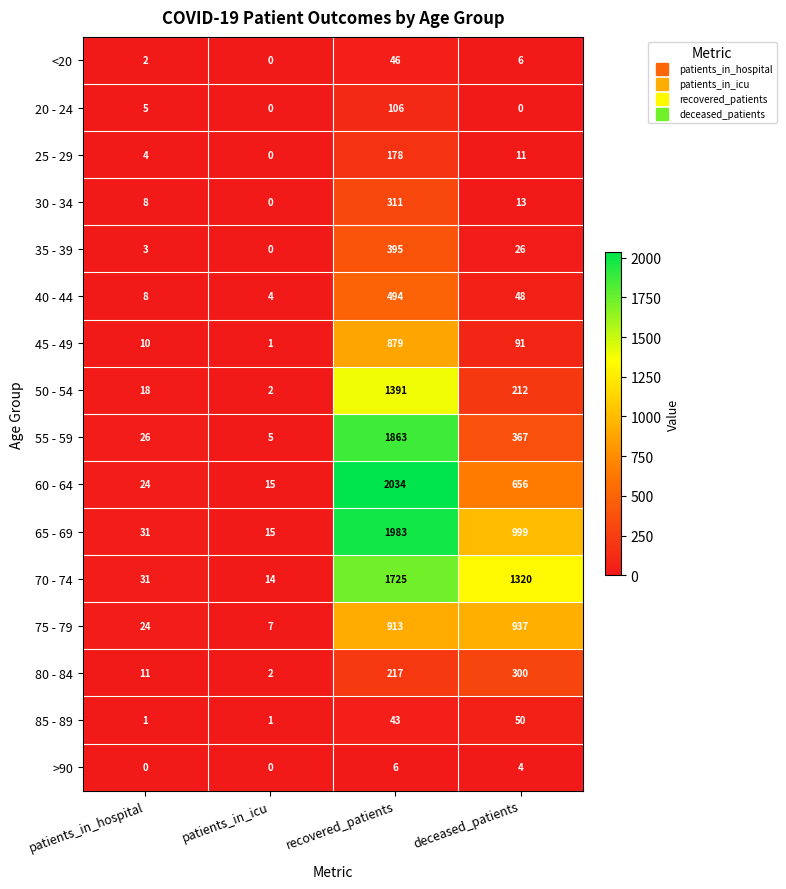

What is the approximate value of 30 - 34 at recovered_patients, to the nearest 5?

310